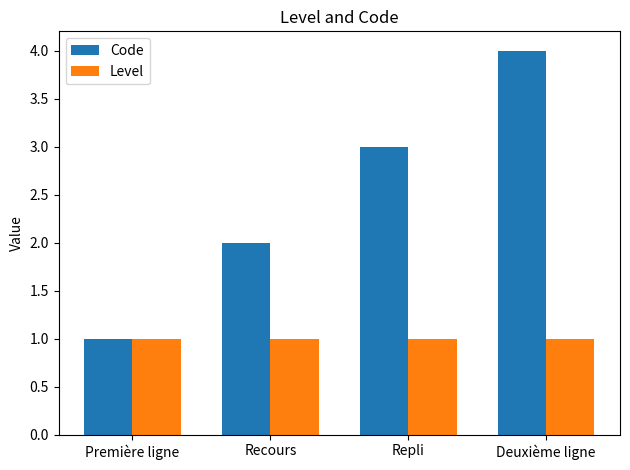

What is the sum of all Code values?

10